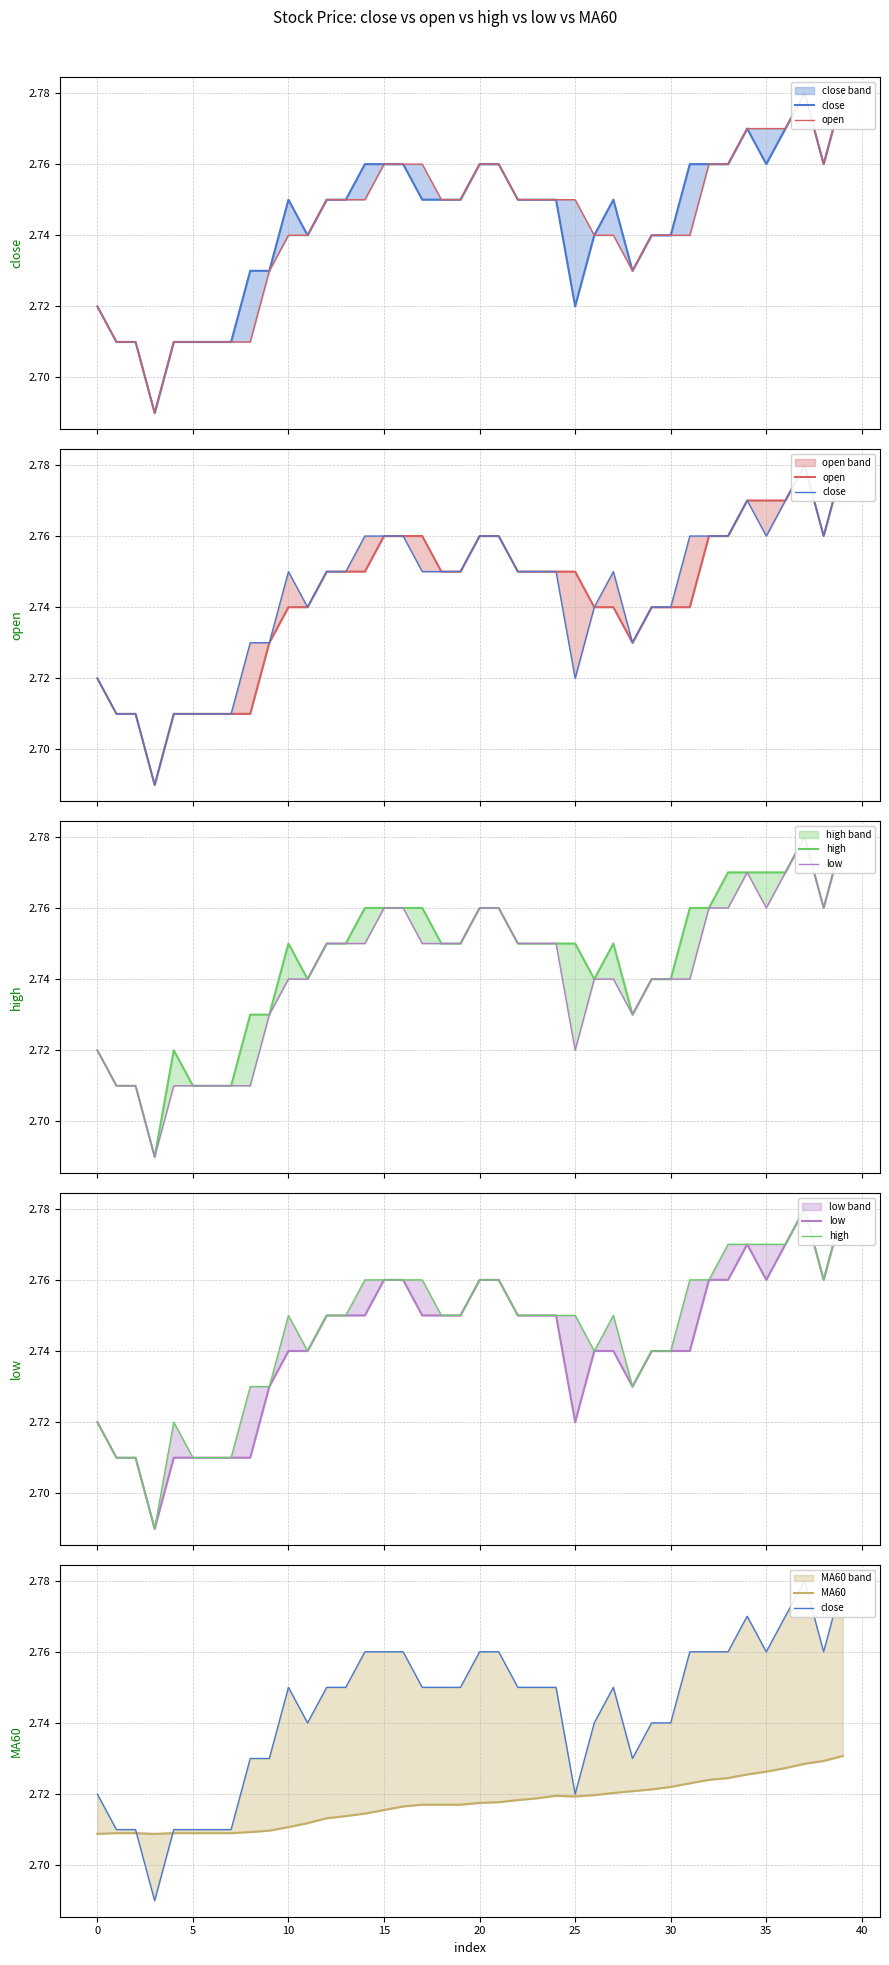

How many interior local peaks does the high series have?

4